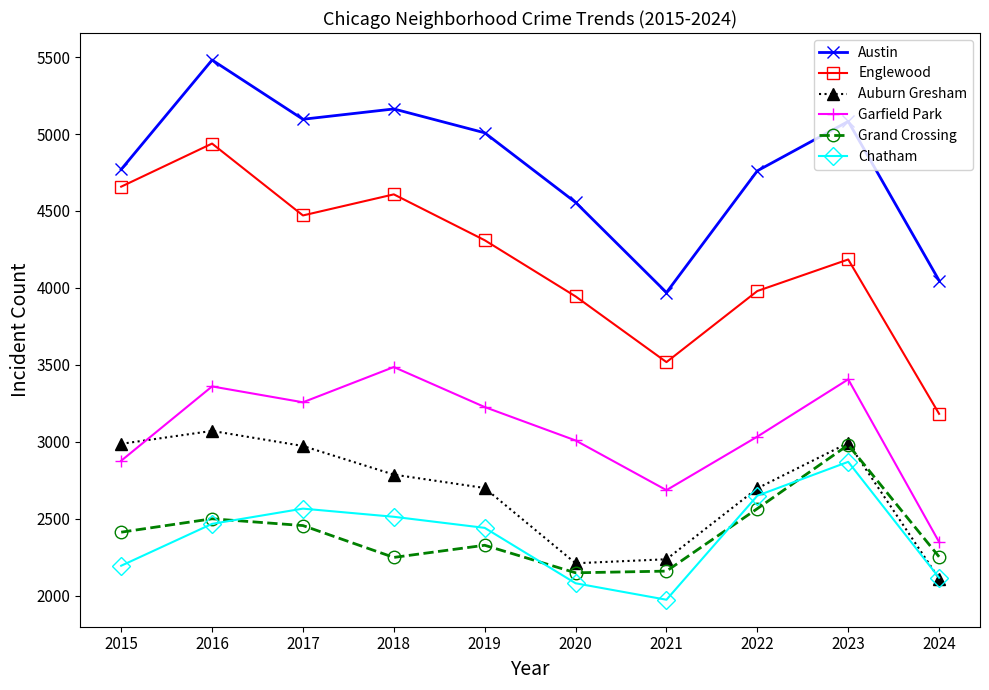

Which series has the largest total across all categories?

Austin